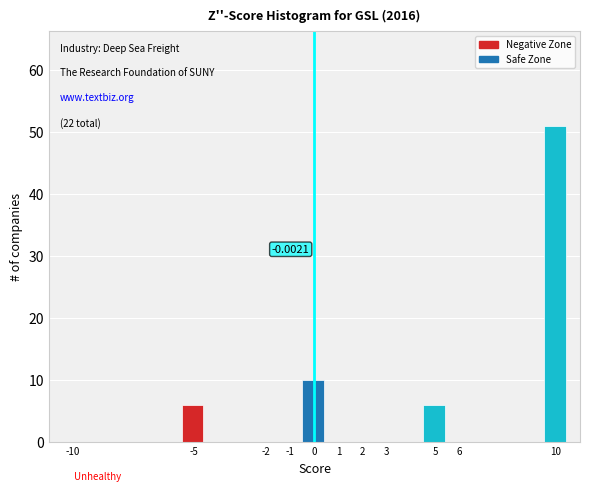

Over which range of the x-axis is the bar tallest?

9.5 to 10.5